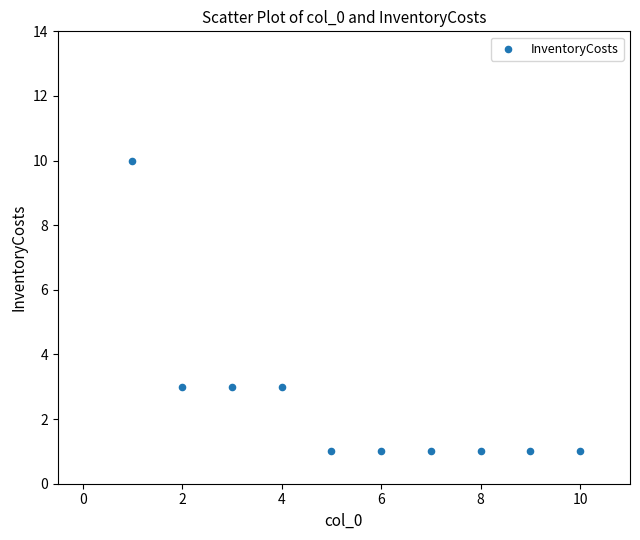

What is the range of X values (max minus min)?

9